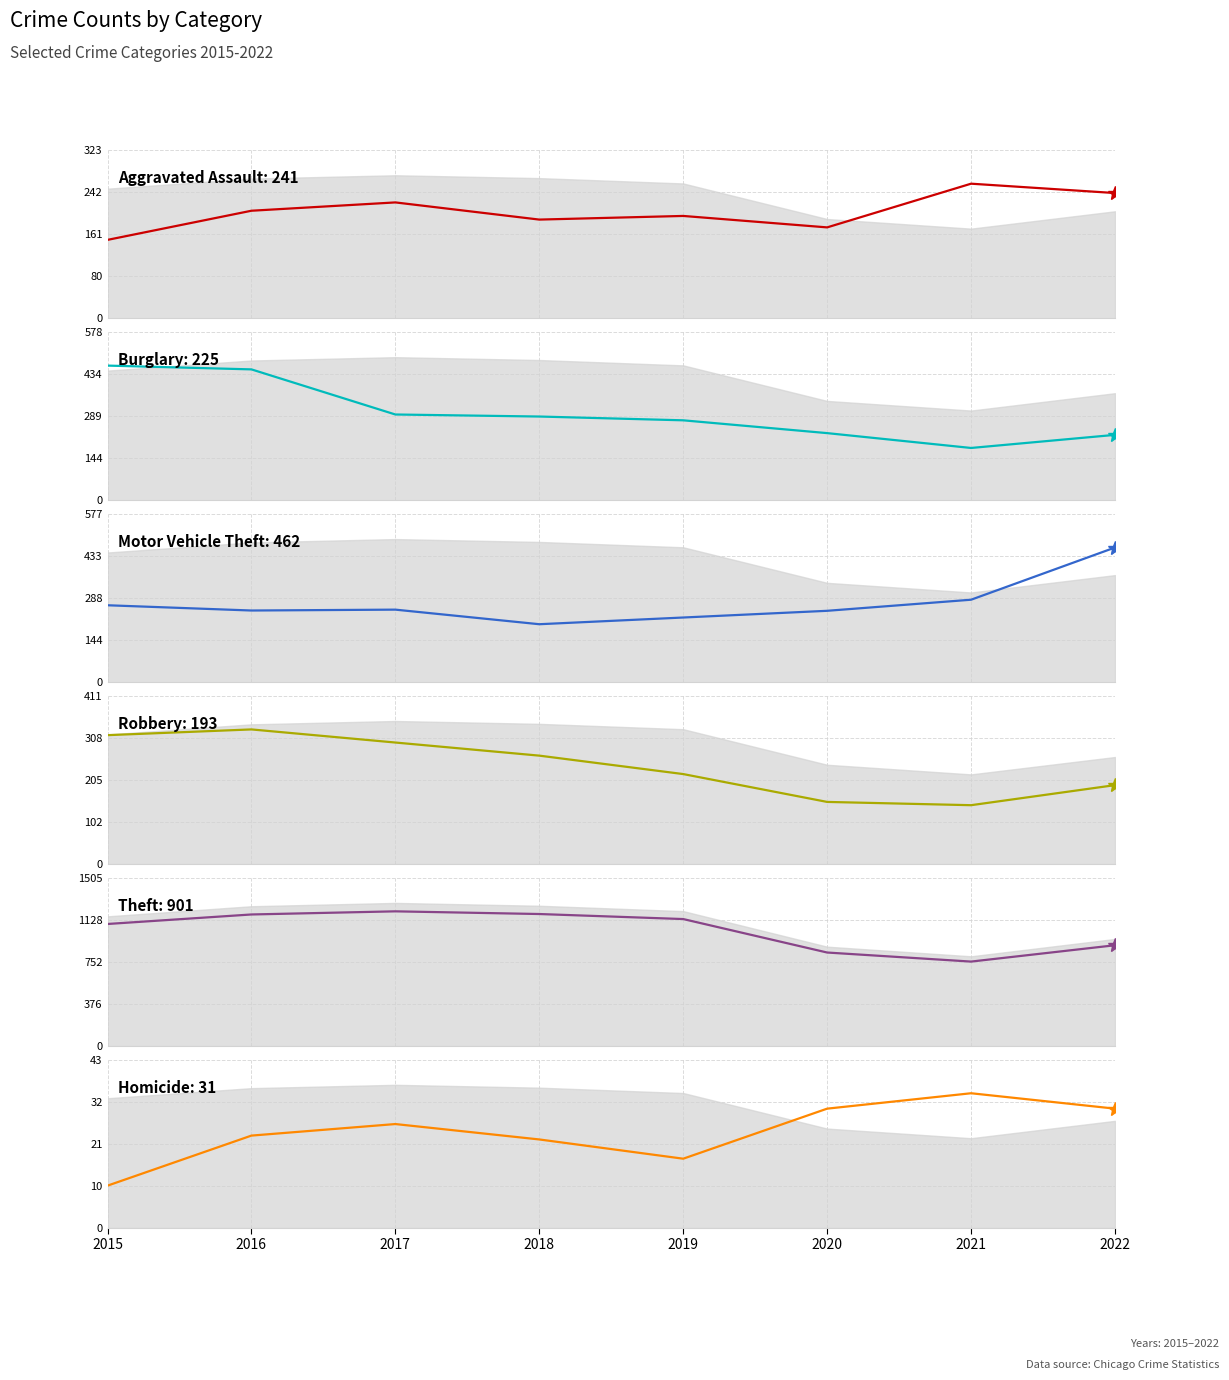

Reading left to right, transcribe all the data shown in this chart.

Aggravated Assault: 2015=151	2016=207	2017=223	2018=190	2019=197	2020=175	2021=259	2022=241
Burglary: 2015=463	2016=450	2017=295	2018=288	2019=275	2020=231	2021=180	2022=225
Motor Vehicle Theft: 2015=264	2016=246	2017=249	2018=199	2019=222	2020=245	2021=283	2022=462
Robbery: 2015=315	2016=329	2017=297	2018=265	2019=220	2020=152	2021=144	2022=193
Theft: 2015=1091	2016=1176	2017=1204	2018=1180	2019=1135	2020=836	2021=755	2022=901
Homicide: 2015=11	2016=24	2017=27	2018=23	2019=18	2020=31	2021=35	2022=31